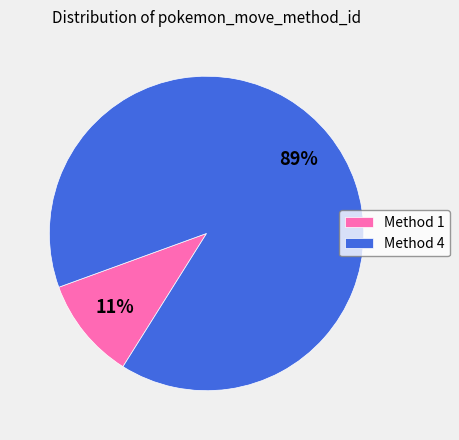

To the nearest percent, what portion does Method 4 represent?

89%